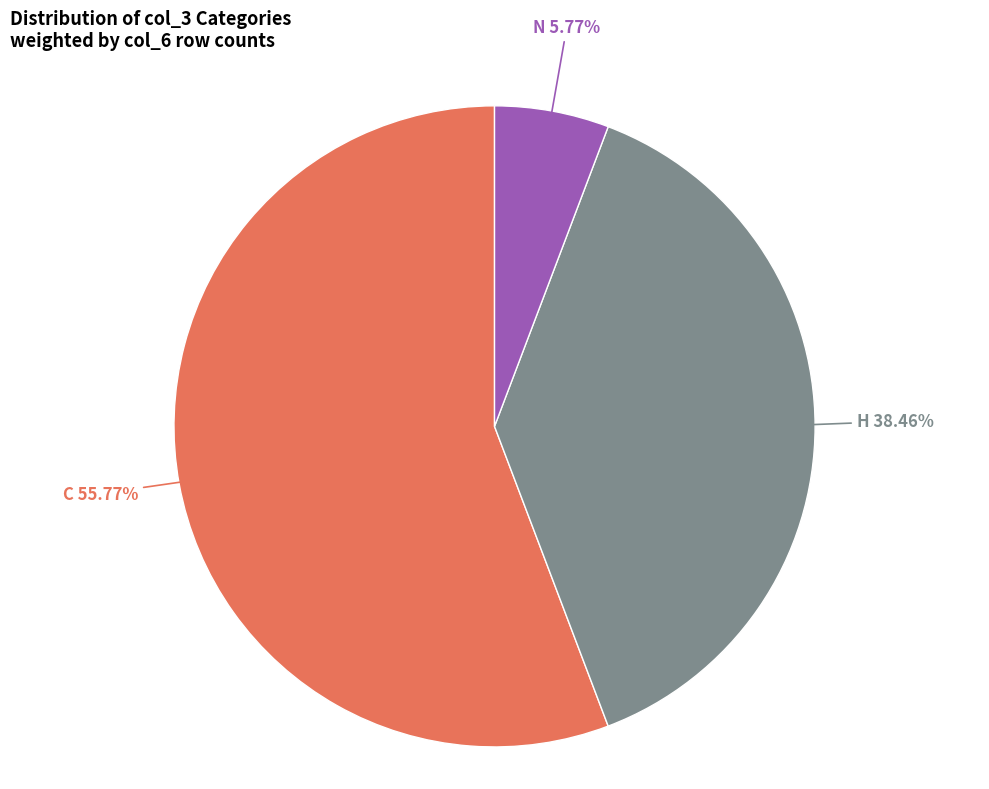

Do N and C together represent more than half of the pie?

Yes